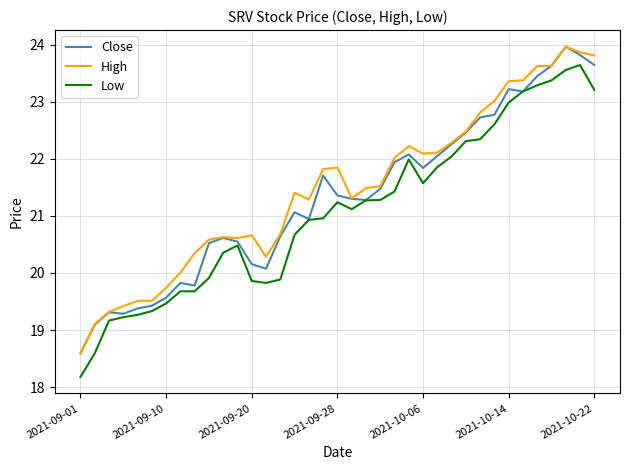

True or false: High and Low intersect in this chart.

False